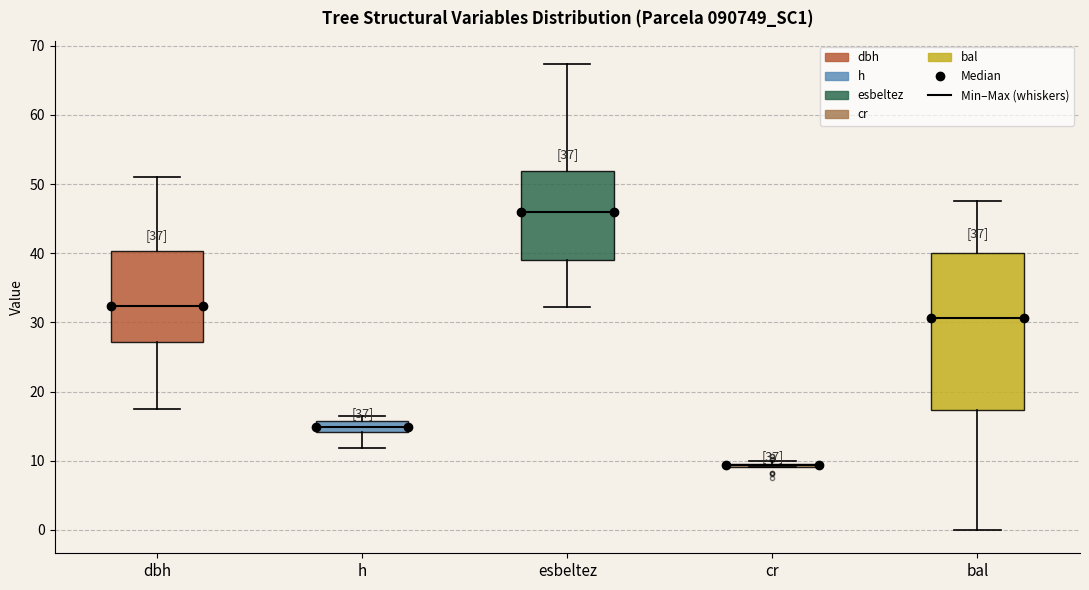

Reading left to right, read every box against the y-axis: the position of its median line, the range the box covers, and the ends of its whiskers. The values are not printed on the chart, so give them approximately, as read against the axis.

dbh: median 32, box 27 to 40, whiskers 18 to 51
h: median 15, box 14 to 16, whiskers 12 to 16 (just above the box's upper edge)
esbeltez: median 46, box 39 to 52, whiskers 32 to 67
cr: box collapsed to a line at 9, whiskers 9 to 10
bal: median 31, box 17 to 40, whiskers 0 to 47